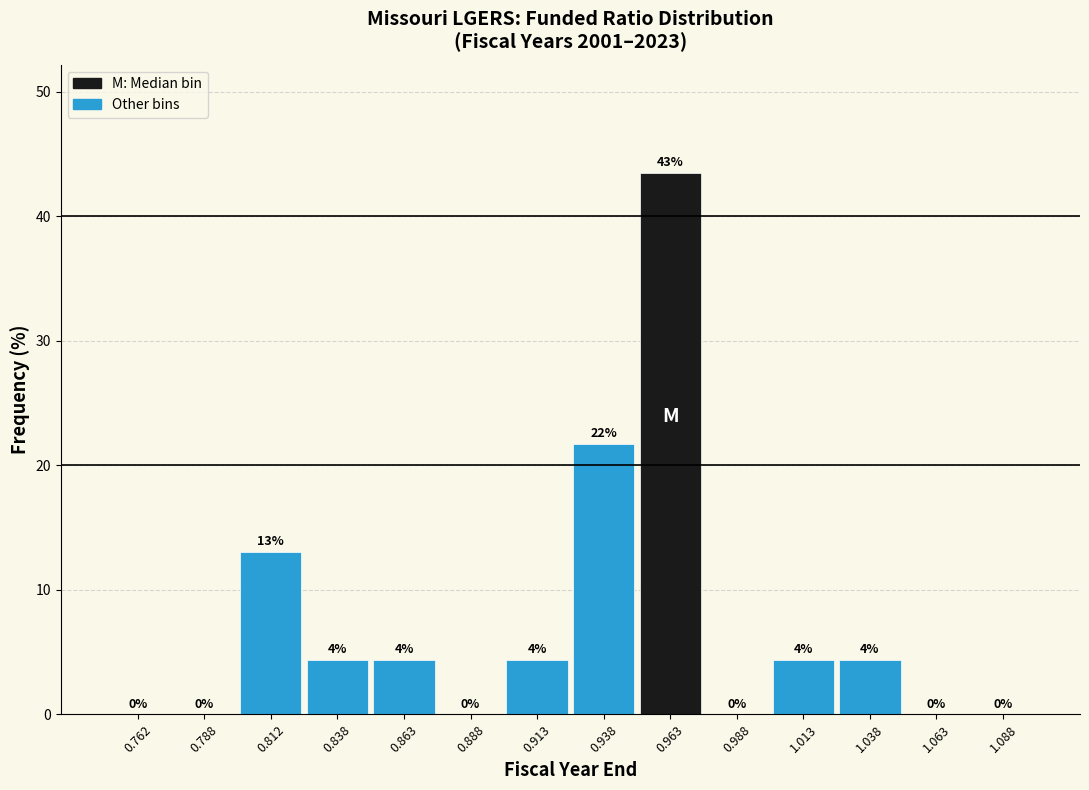

Over which range of the x-axis is the bar tallest?

0.950 to 0.975